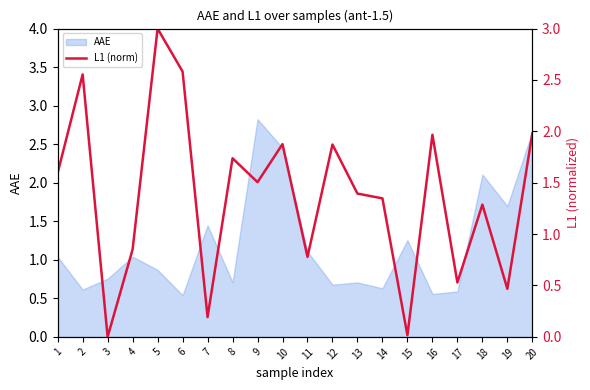

Reading right to left, list all the values displayed in this chart.

20=2.0	19=0.5	18=1.3	17=0.5	16=2.0	15=0.0	14=1.3	13=1.4	12=1.9	11=0.8	10=1.9	9=1.5	8=1.7	7=0.2	6=2.6	5=3.0	4=0.9	3=0.0	2=2.6	1=1.6